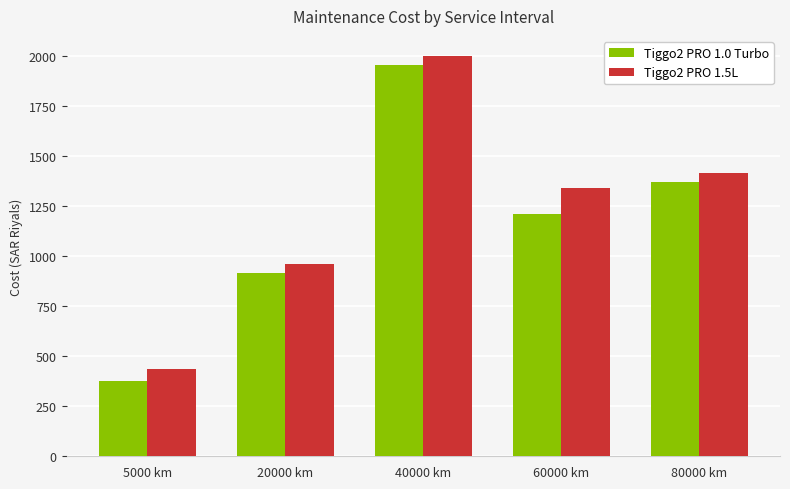

What is the label of the 4th bar from the left?

60000 km